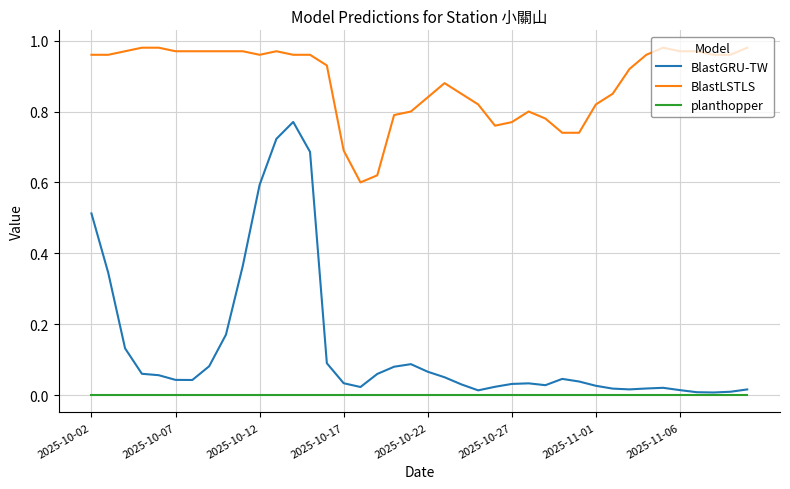

True or false: BlastLSTLS and BlastGRU-TW intersect in this chart.

False